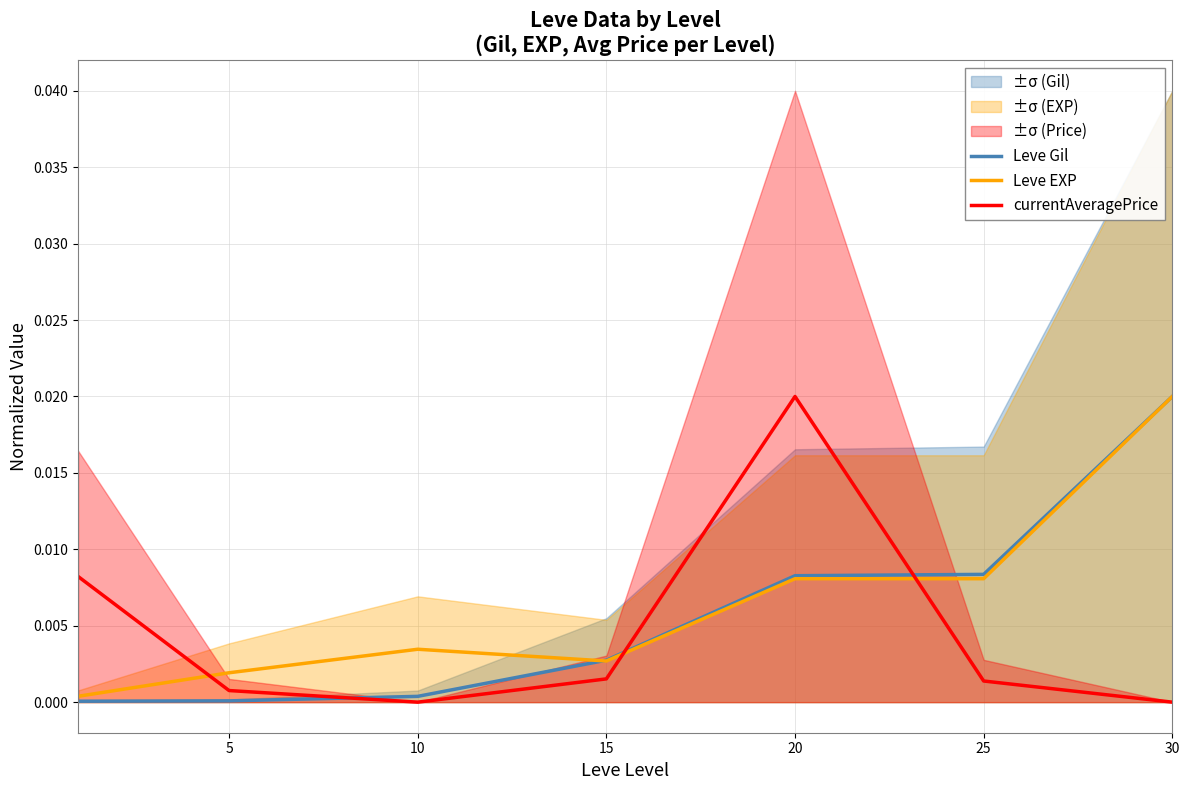

True or false: Leve Gil has a value of 0.0 at 5.

True